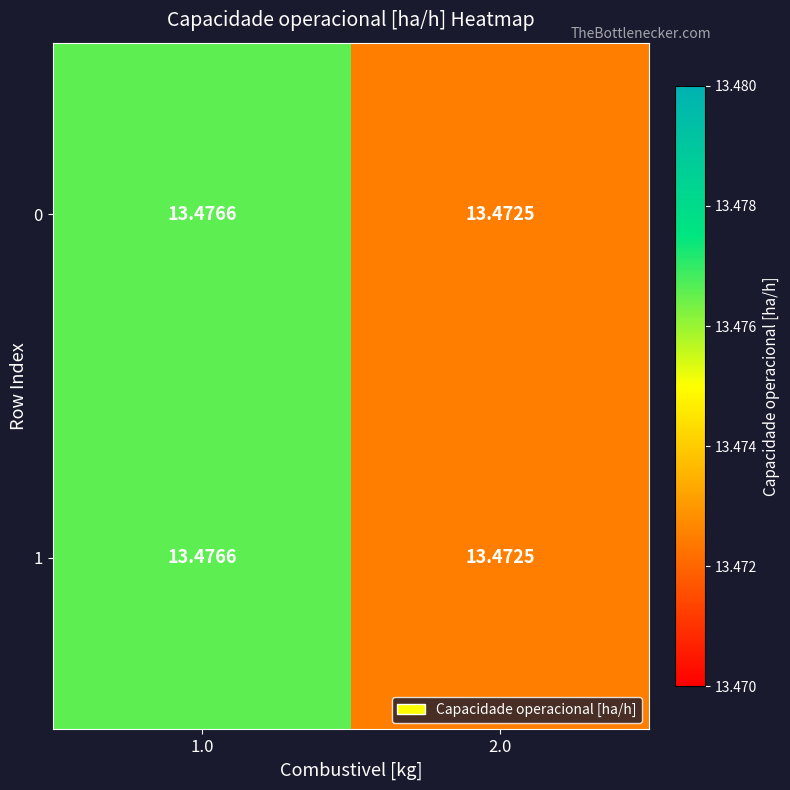

Count the number of data series in this chart.

2